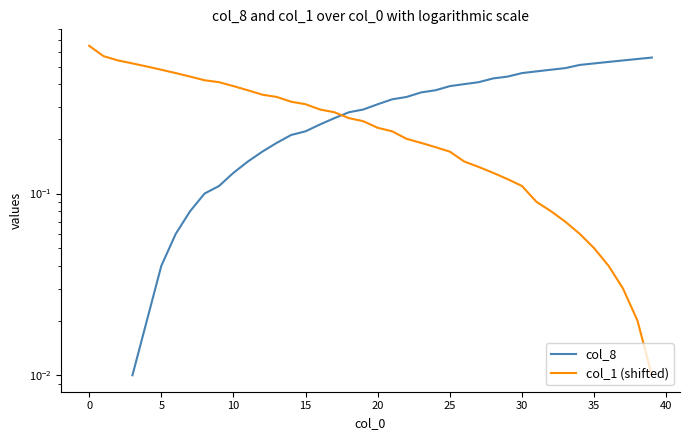

What is the value of the col_1 (shifted) point at the 9th from the left?

0.4